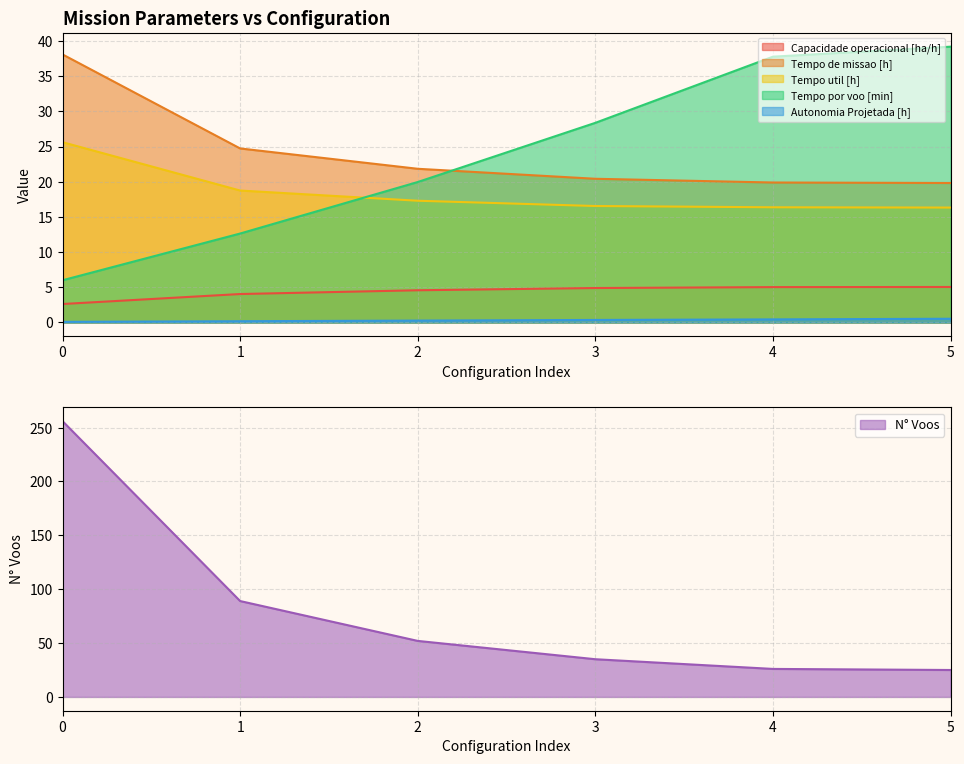

Is it true that Tempo por voo [min] equals 6.4 at 1?

False